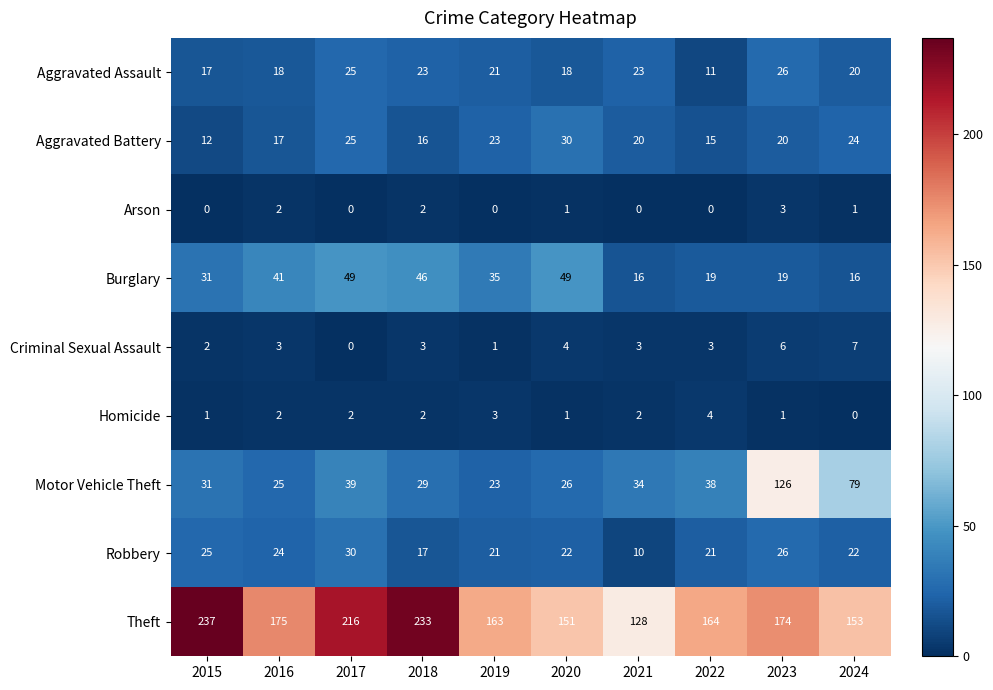

Which category has the highest value in the Robbery series?

2017